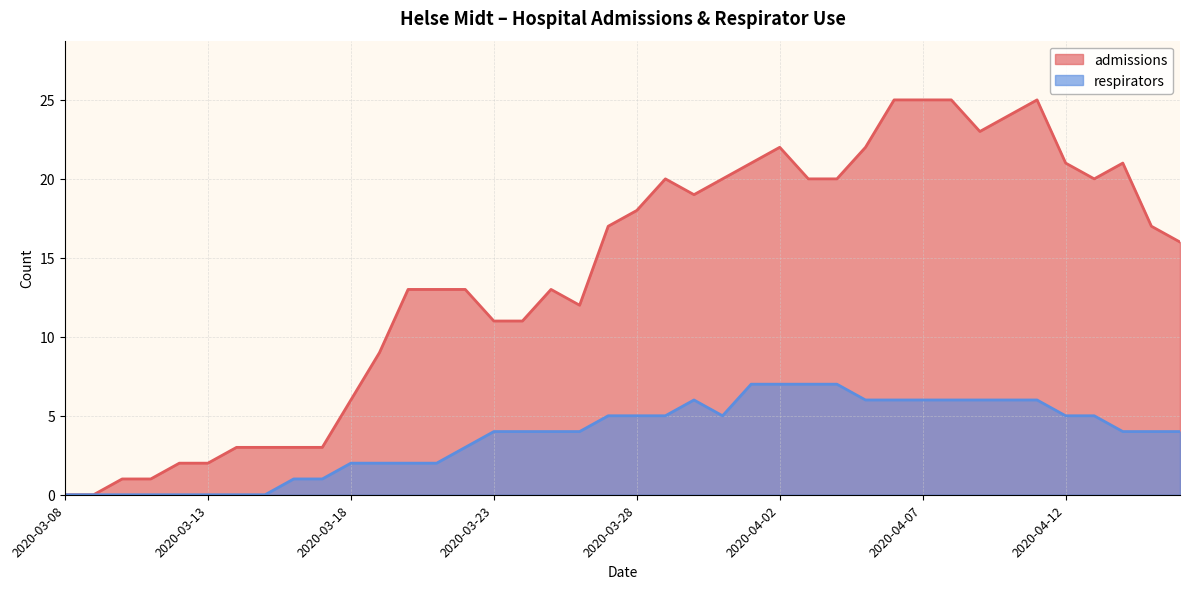

Reading right to left, extract all data points from this chart.

admissions: 2020-04-16=16	2020-04-15=17	2020-04-14=21	2020-04-13=20	2020-04-12=21	2020-04-11=25	2020-04-10=24	2020-04-09=23	2020-04-08=25	2020-04-07=25	2020-04-06=25	2020-04-05=22	2020-04-04=20	2020-04-03=20	2020-04-02=22	2020-04-01=21	2020-03-31=20	2020-03-30=19	2020-03-29=20	2020-03-28=18	2020-03-27=17	2020-03-26=12	2020-03-25=13	2020-03-24=11	2020-03-23=11	2020-03-22=13	2020-03-21=13	2020-03-20=13	2020-03-19=9	2020-03-18=6	2020-03-17=3	2020-03-16=3	2020-03-15=3	2020-03-14=3	2020-03-13=2	2020-03-12=2	2020-03-11=1	2020-03-10=1	2020-03-09=0	2020-03-08=0
respirators: 2020-04-16=4	2020-04-15=4	2020-04-14=4	2020-04-13=5	2020-04-12=5	2020-04-11=6	2020-04-10=6	2020-04-09=6	2020-04-08=6	2020-04-07=6	2020-04-06=6	2020-04-05=6	2020-04-04=7	2020-04-03=7	2020-04-02=7	2020-04-01=7	2020-03-31=5	2020-03-30=6	2020-03-29=5	2020-03-28=5	2020-03-27=5	2020-03-26=4	2020-03-25=4	2020-03-24=4	2020-03-23=4	2020-03-22=3	2020-03-21=2	2020-03-20=2	2020-03-19=2	2020-03-18=2	2020-03-17=1	2020-03-16=1	2020-03-15=0	2020-03-14=0	2020-03-13=0	2020-03-12=0	2020-03-11=0	2020-03-10=0	2020-03-09=0	2020-03-08=0